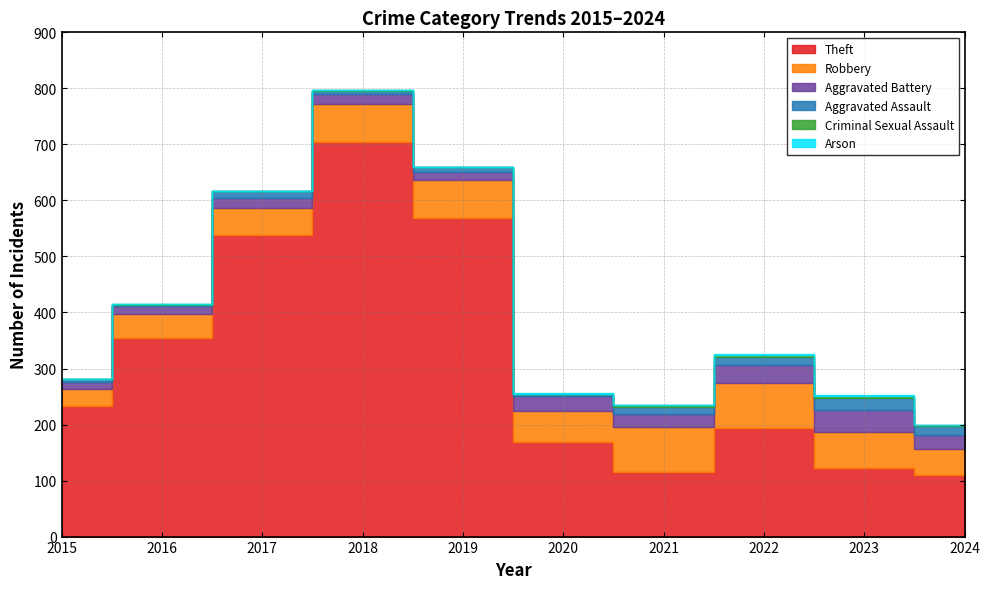

What is the average value of the Aggravated Assault series?

10